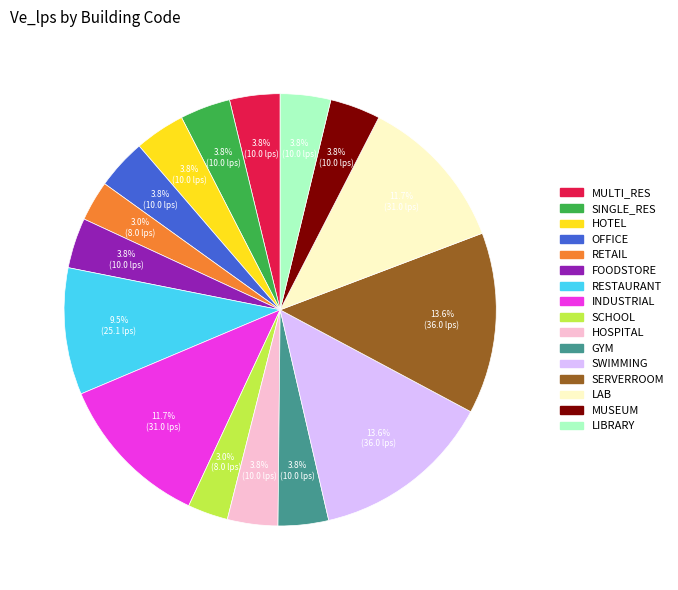

Is GYM the majority of the pie?

No